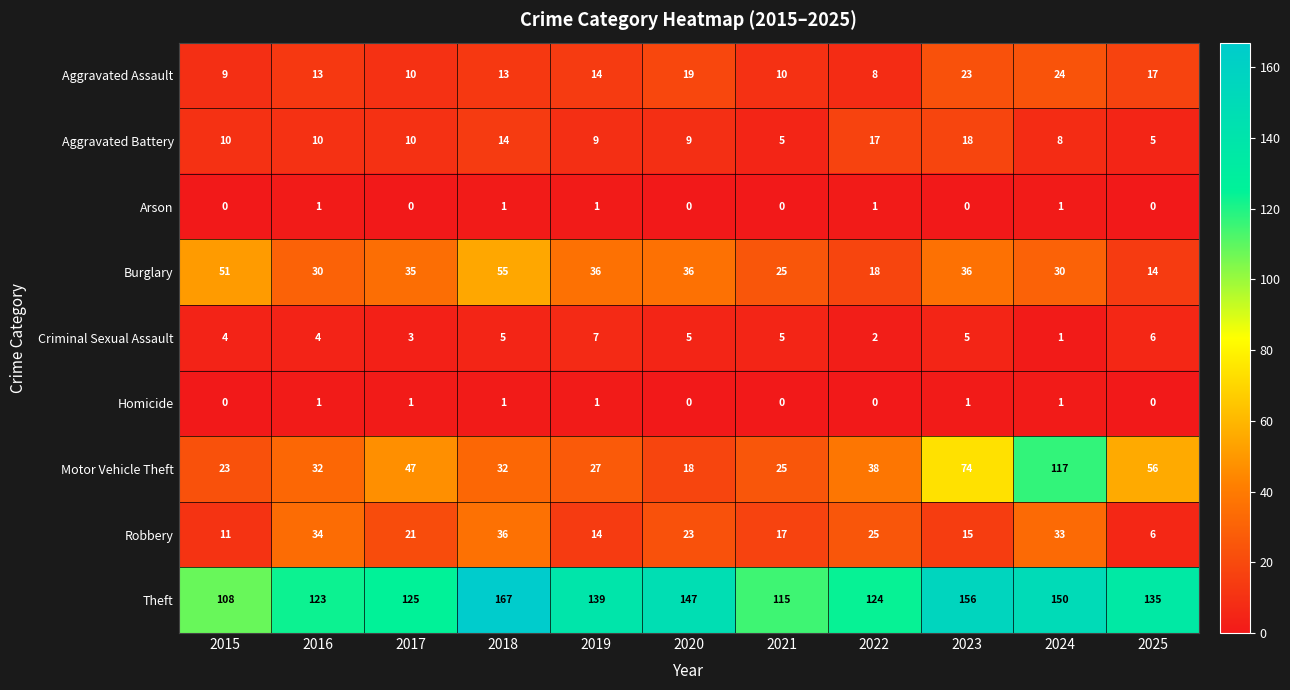

Is it true that Arson equals -1 at 2025?

False